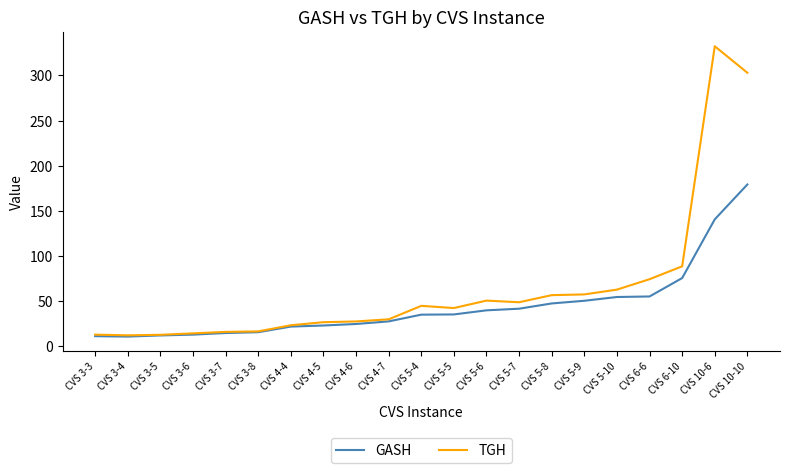

How many values in the GASH series are below 35?

10